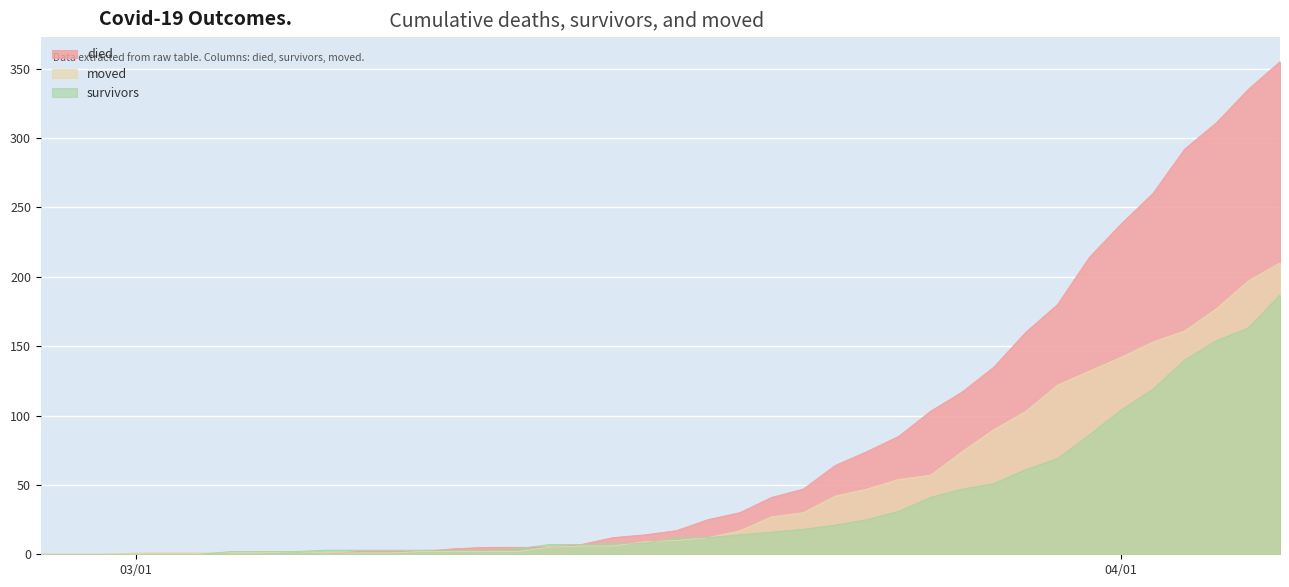

List the series in order of their peak value, lowest first.

survivors, moved, died